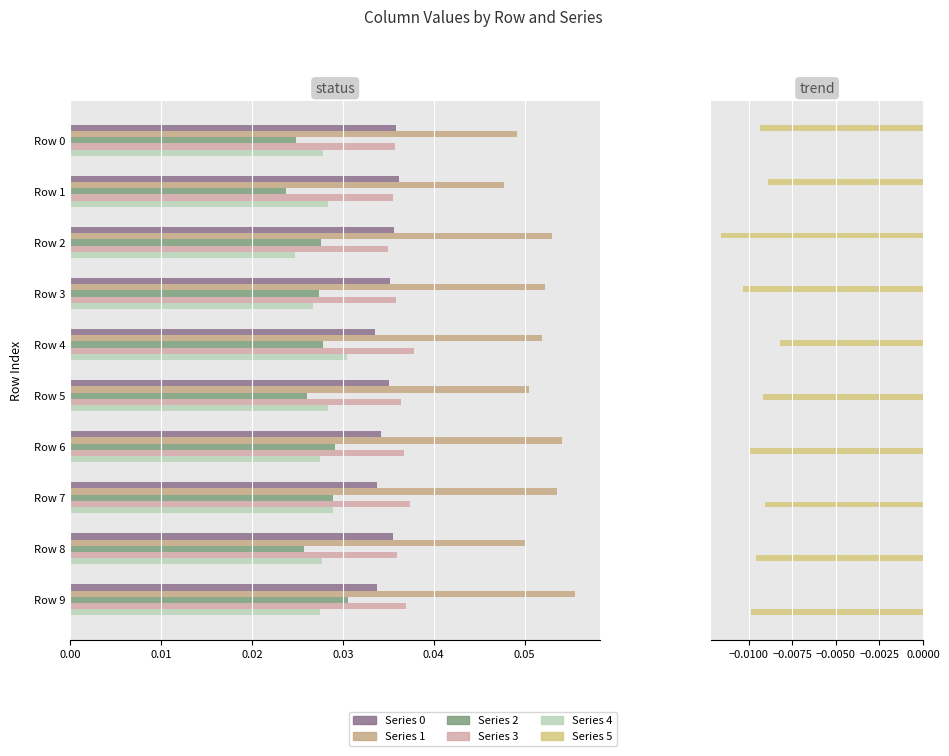

How many series are shown in this chart?

6